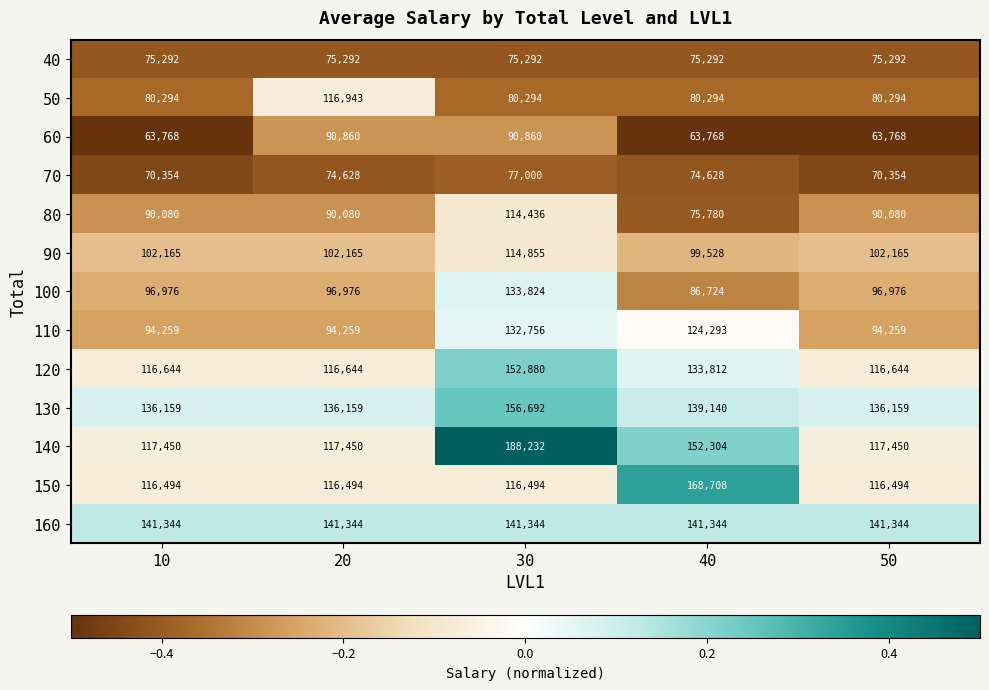

The 70 series shows 101689 at 10. True or false?

False